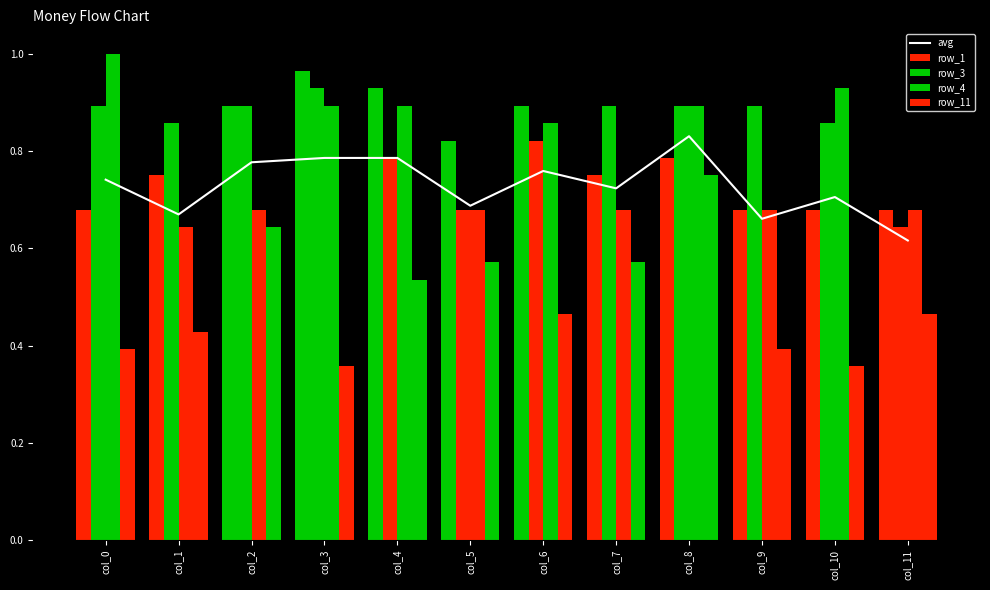

Between col_4 and col_10, which series saw the biggest shift?

row_1